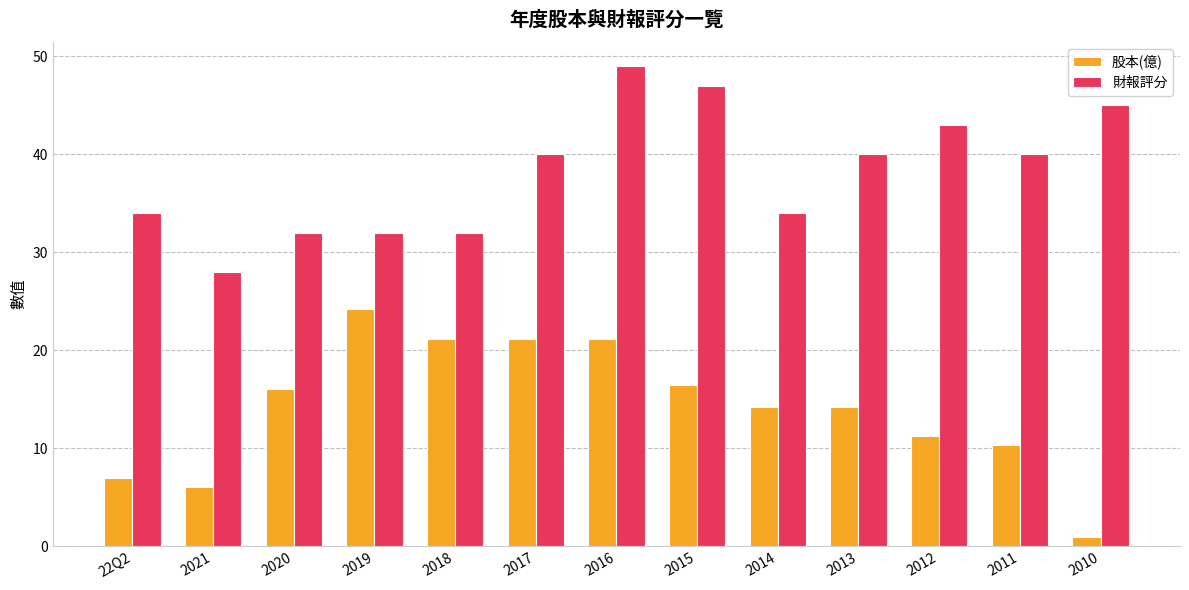

The value of 股本(億) at 2011 is 6.5. True or false?

False